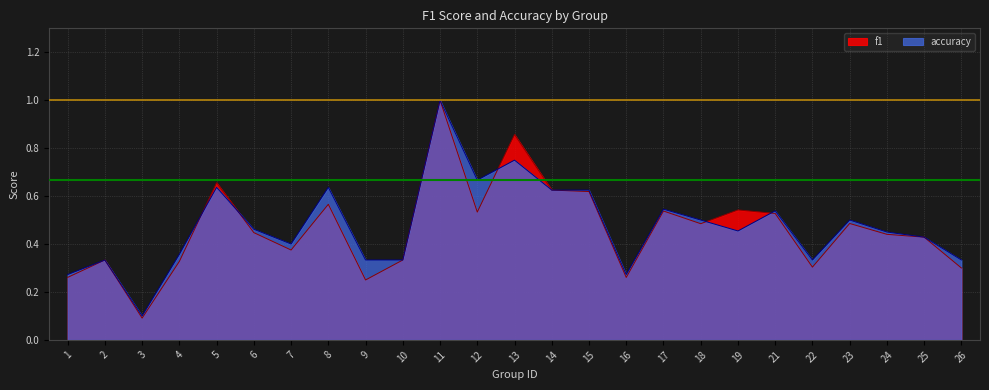

What are all the series names shown in the legend?

f1, accuracy